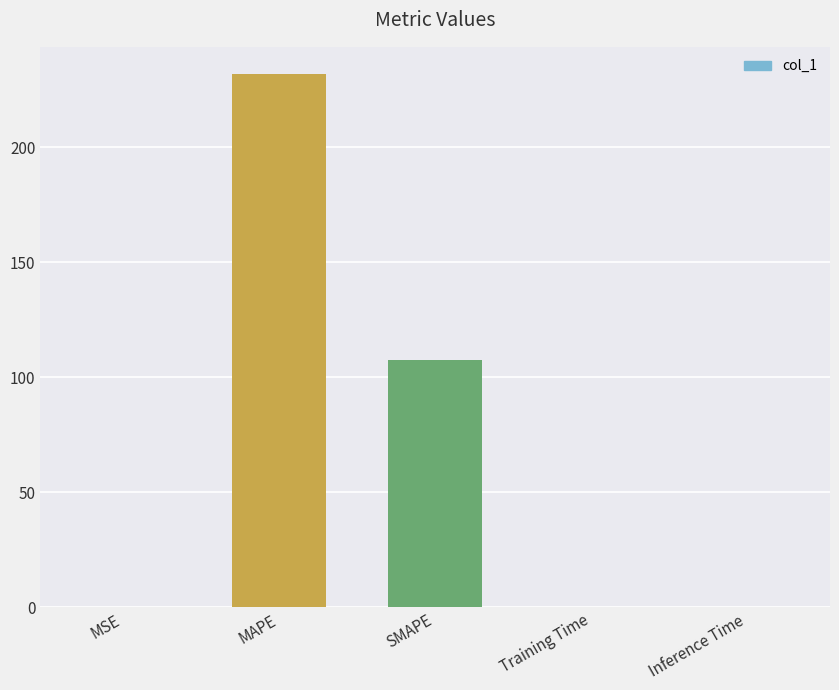

Which has a higher value, Inference Time or SMAPE?

SMAPE